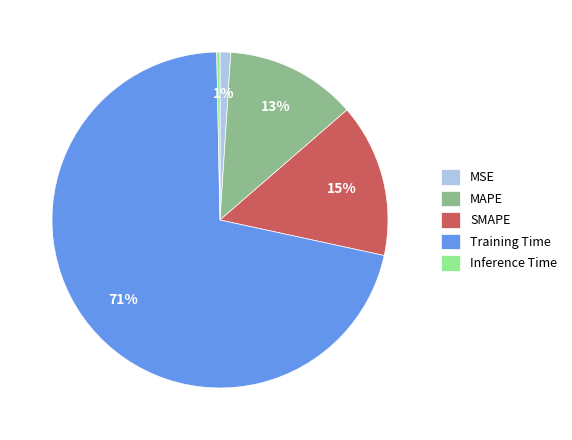

Do MSE and MAPE together represent more than half of the pie?

No